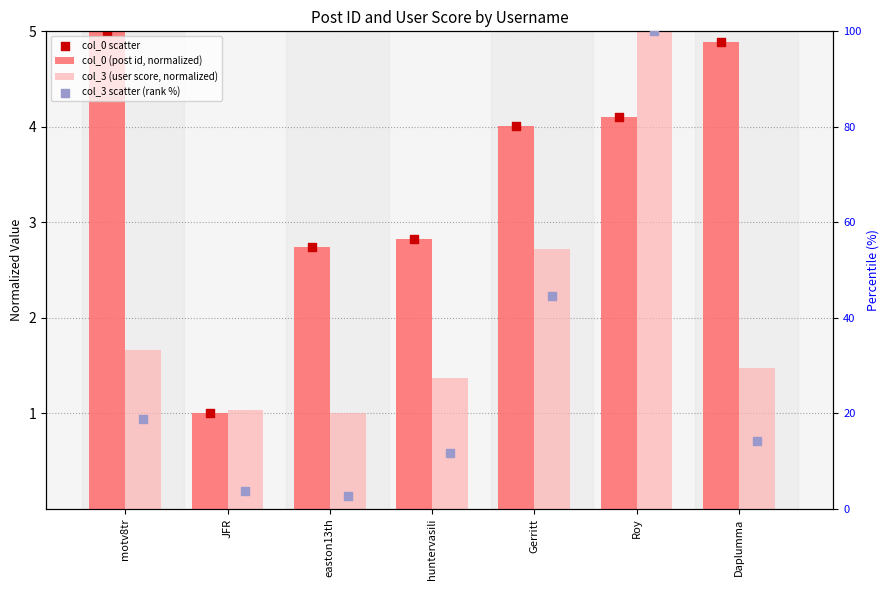

Which series contains the lowest Y value?

col_0 (post id, normalized)